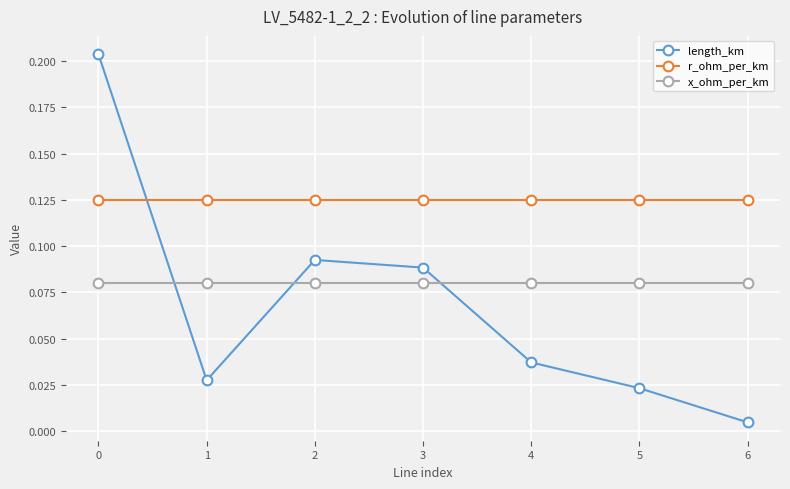

The x_ohm_per_km series shows 0.0 at 2. True or false?

False